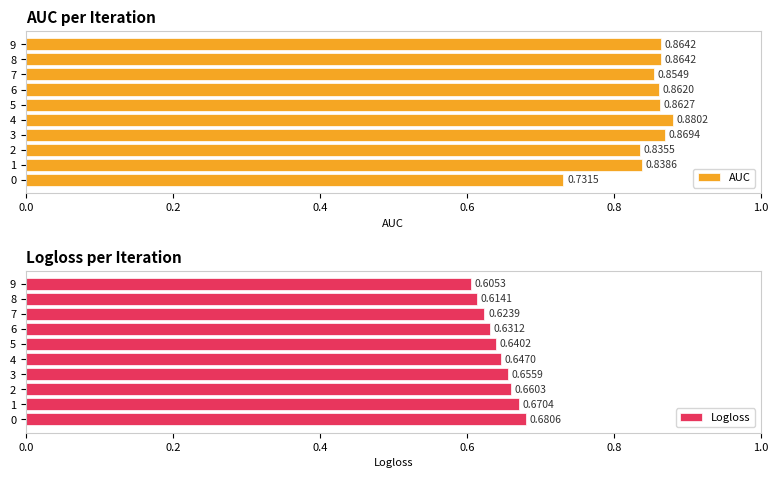

What is the value of the AUC bar at the 7th from the left?

0.9